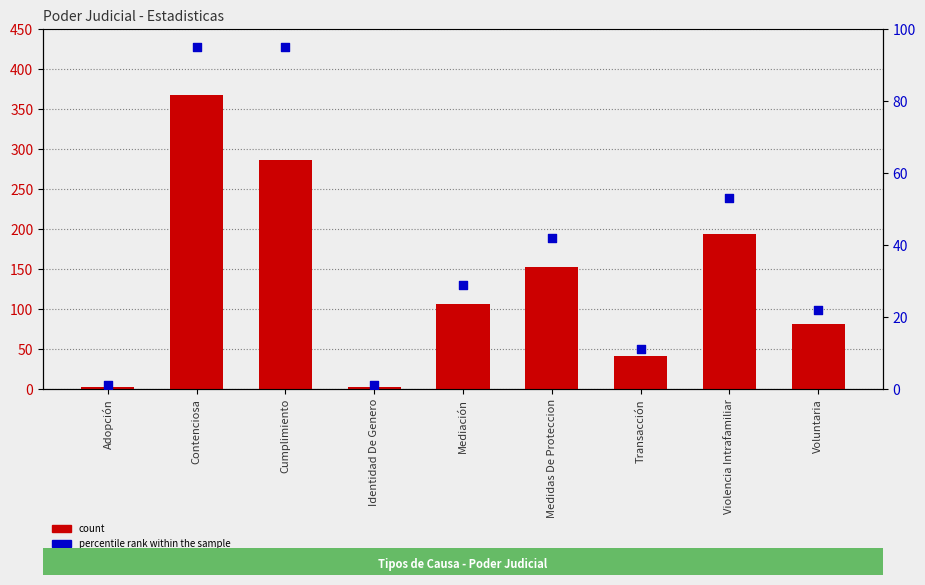

What are all the series names shown in the legend?

count, percentile rank within the sample